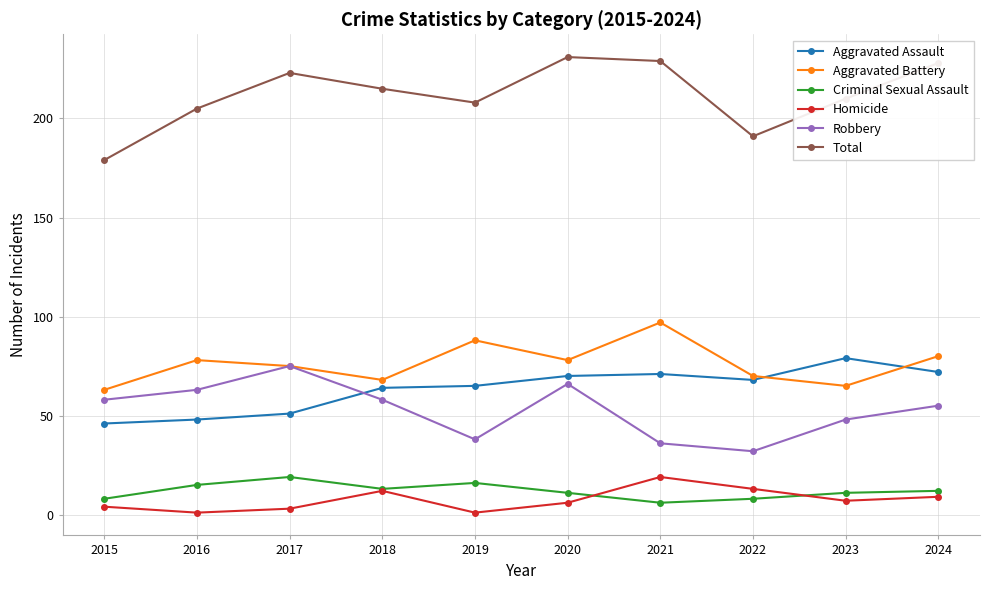

True or false: Aggravated Battery and Criminal Sexual Assault cross at least once.

False